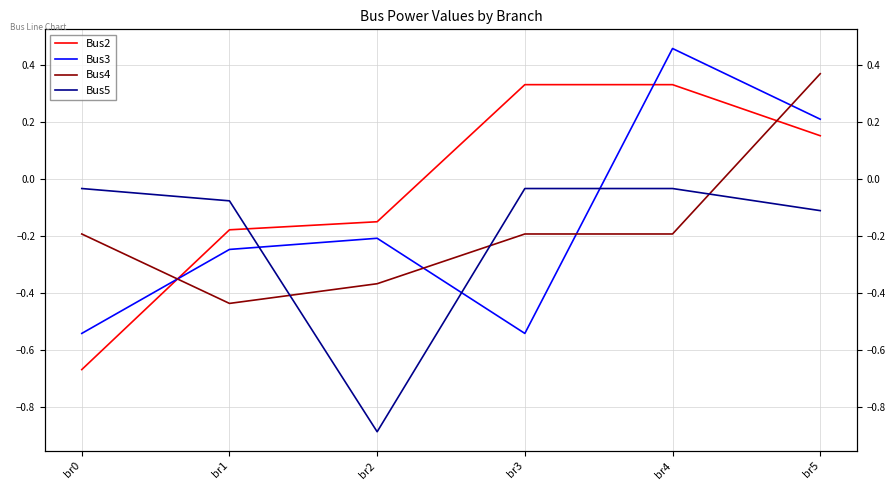

Is it true that Bus5 equals -0.2 at br5?

False